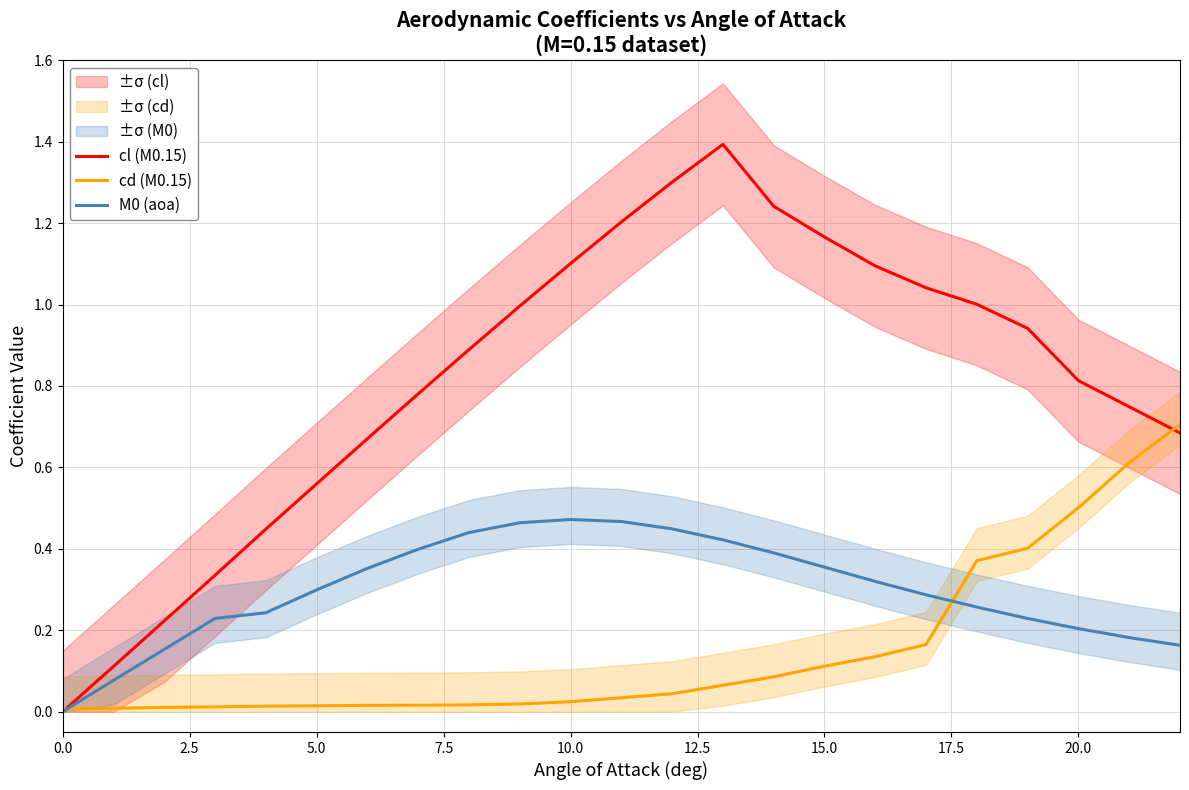

Is it true that M0 (aoa) equals 0.3 at 5.0?

True